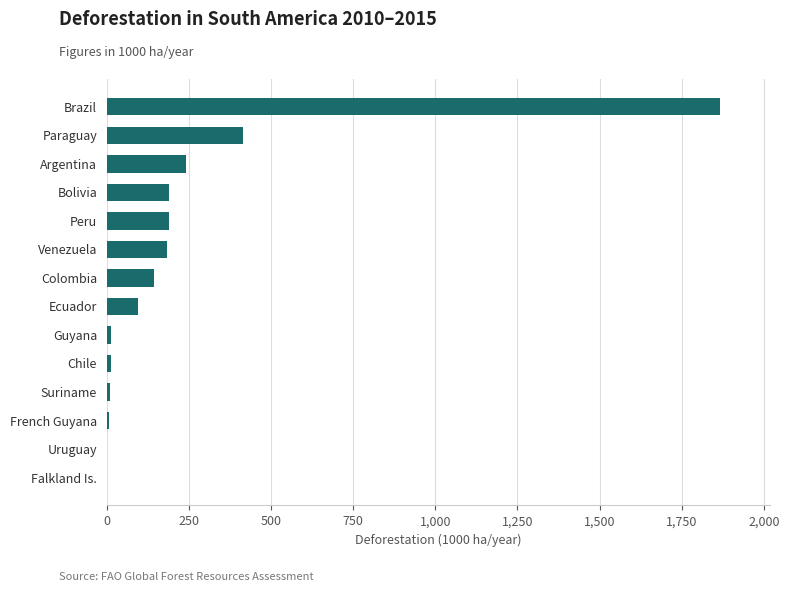

Which label corresponds to the largest value in the chart?

Brazil